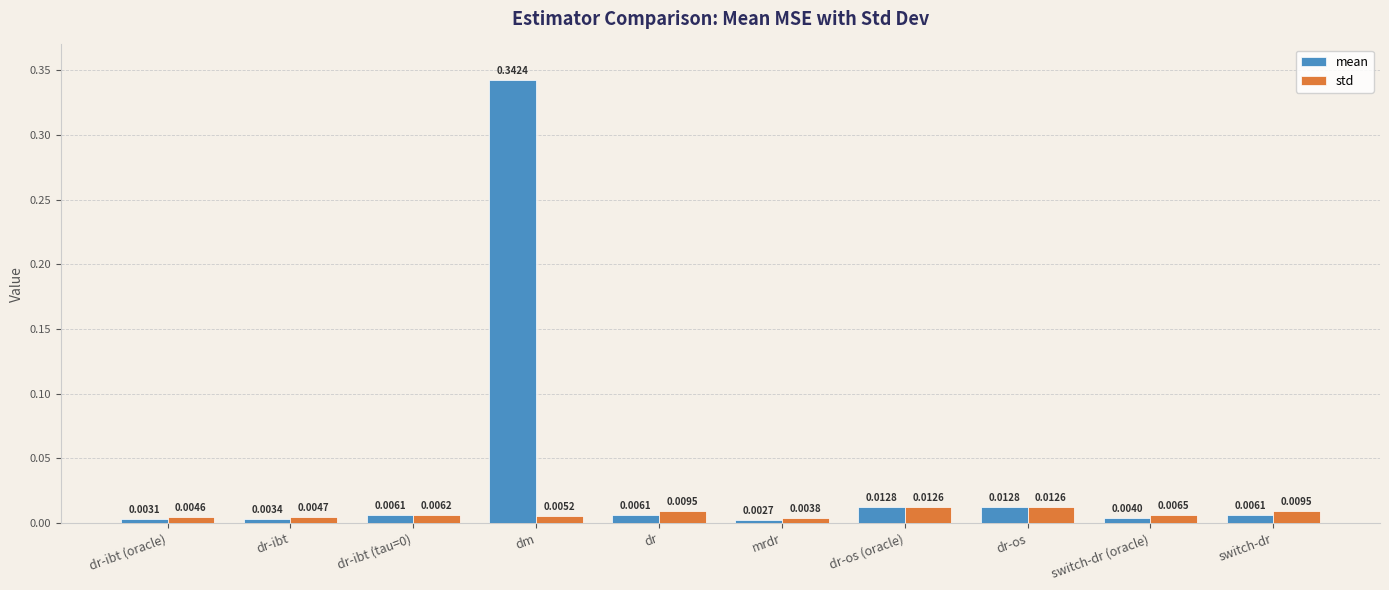

Are the bars horizontal?

No